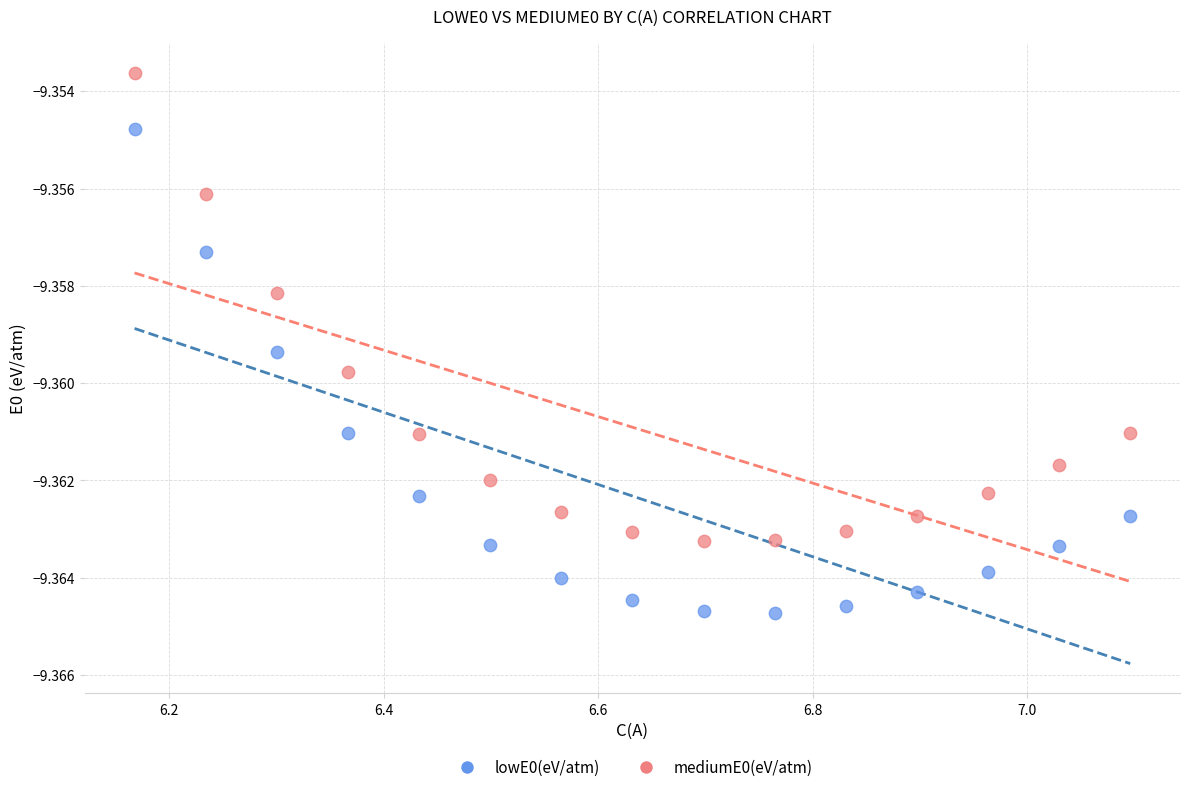

Which series reaches the maximum Y coordinate?

mediumE0(eV/atm)